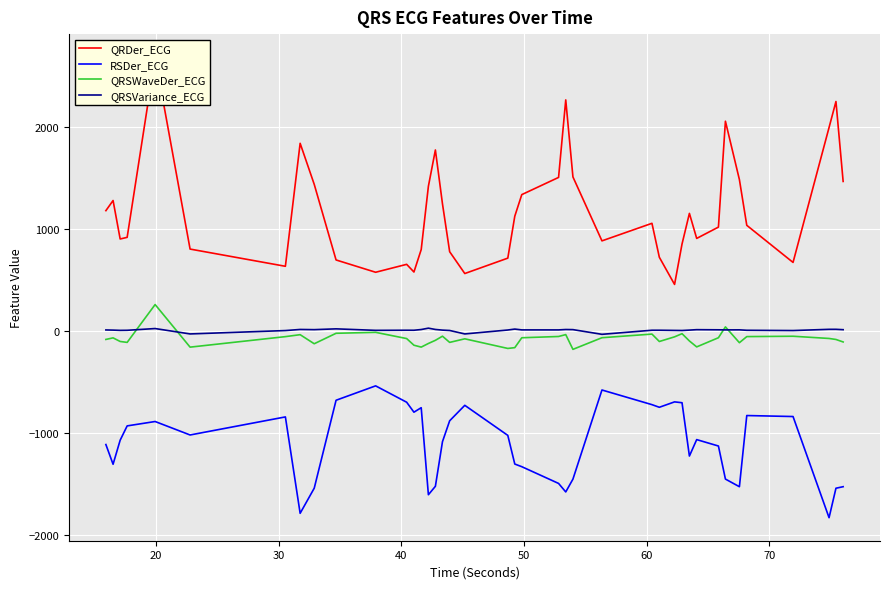

True or false: RSDer_ECG and QRSVariance_ECG cross at least once.

False